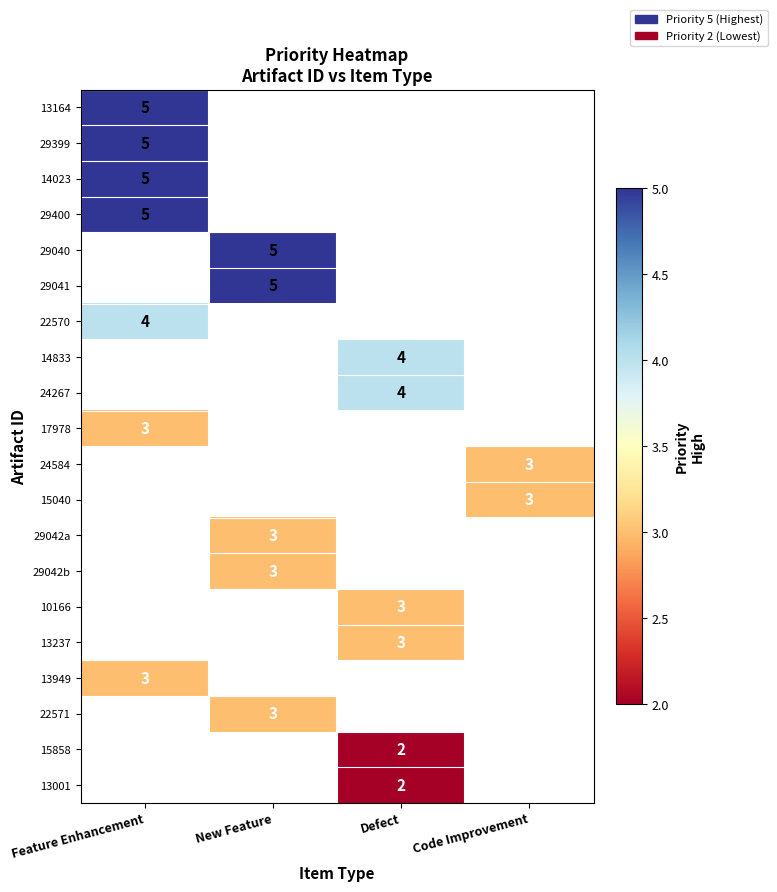

True or false: 13237 has a value of 3 at Defect.

True